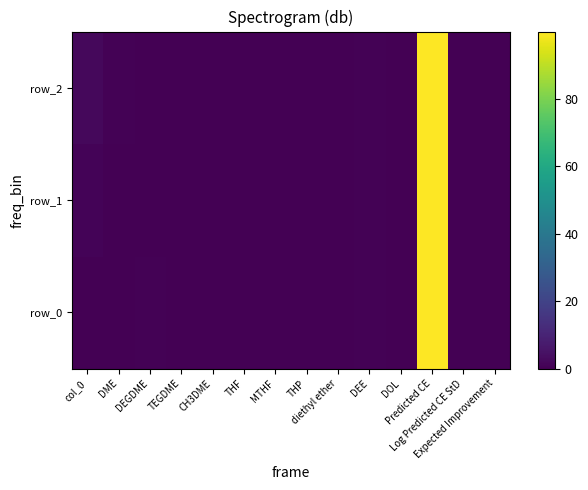

Rank the series by their average value, from lowest to highest.

row_0, row_1, row_2